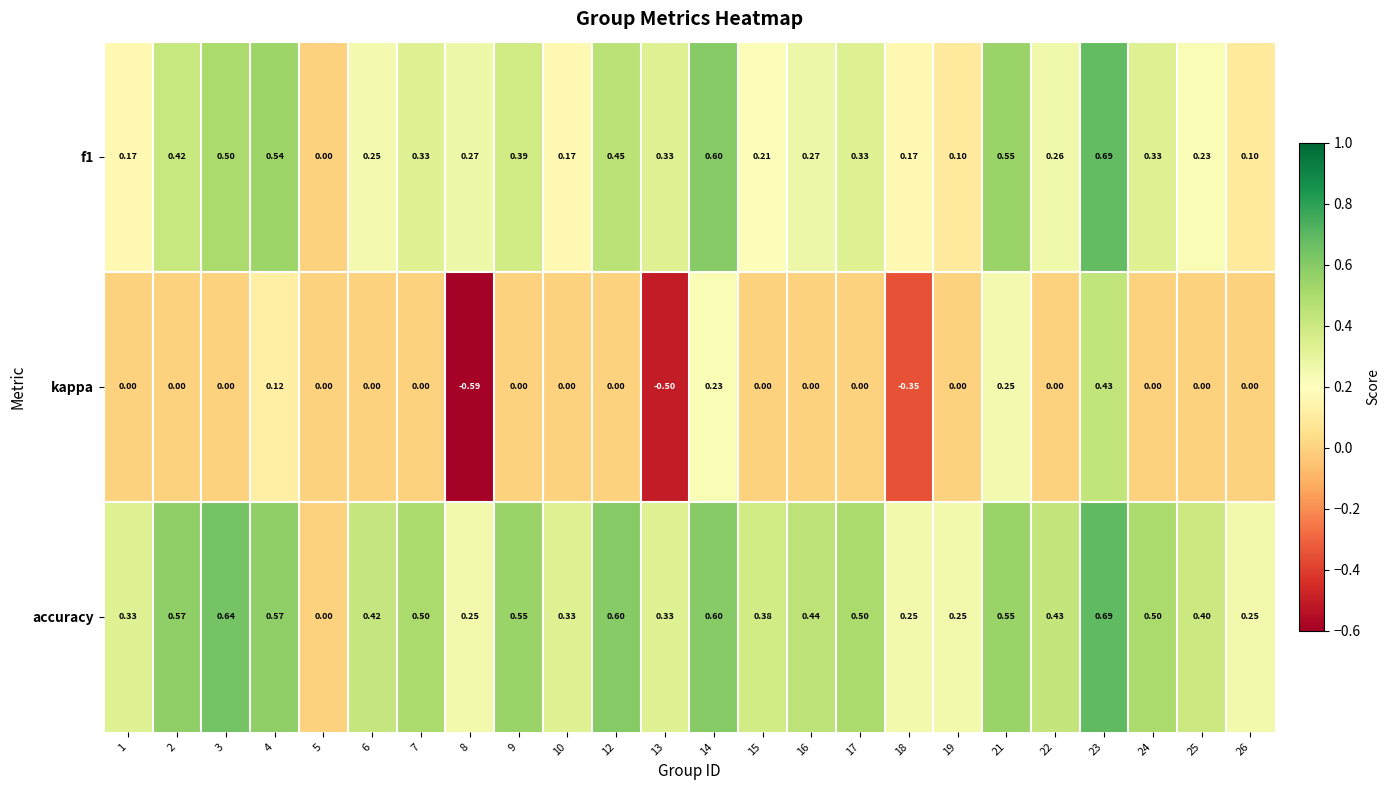

Which series has the largest total across all categories?

accuracy